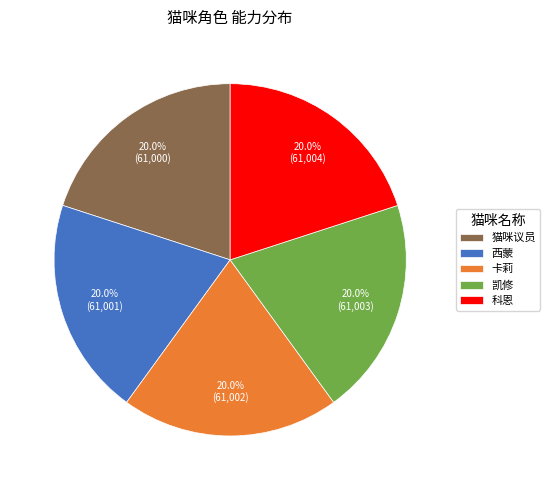

The 西蒙 slice represents 20% of the pie. True or false?

True